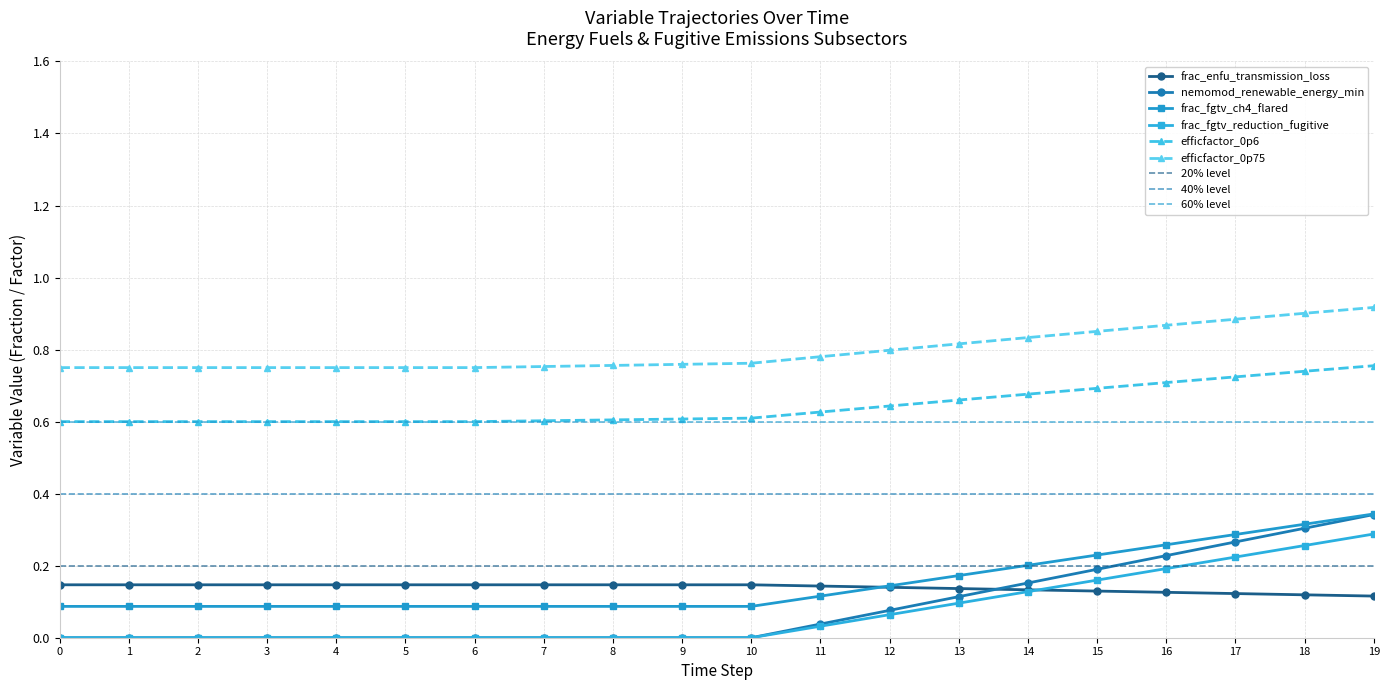

Is this an area chart (filled region under the line)?

No